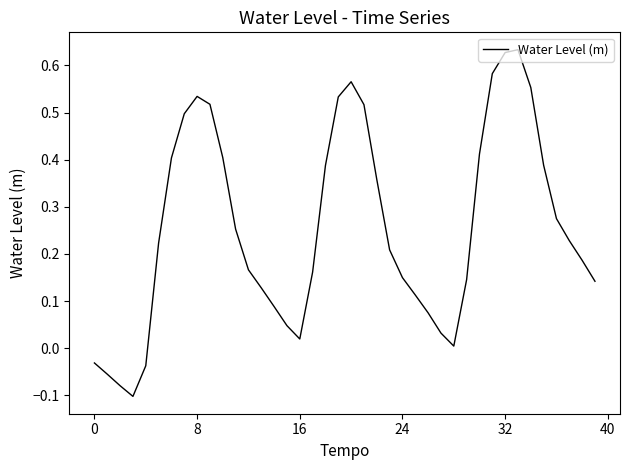

How many positive values are there?

35